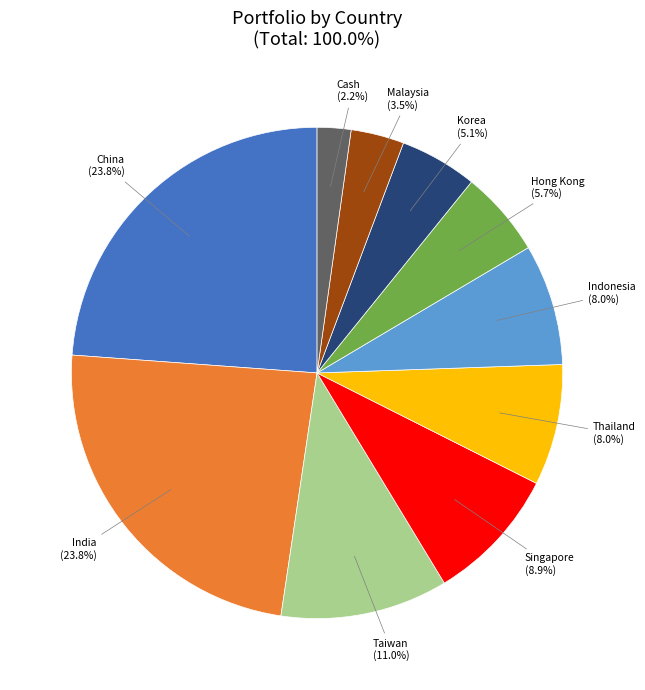

Which has a higher value, Thailand or Hong Kong?

Thailand